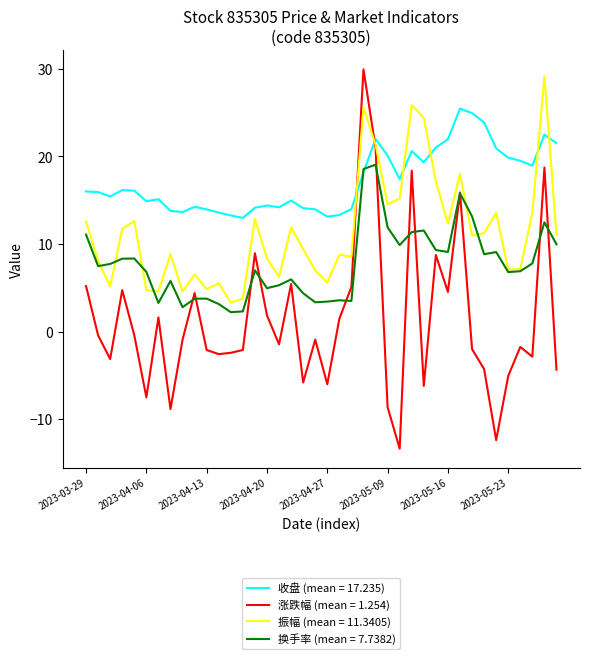

What is the minimum value shown in the chart?

-13.4